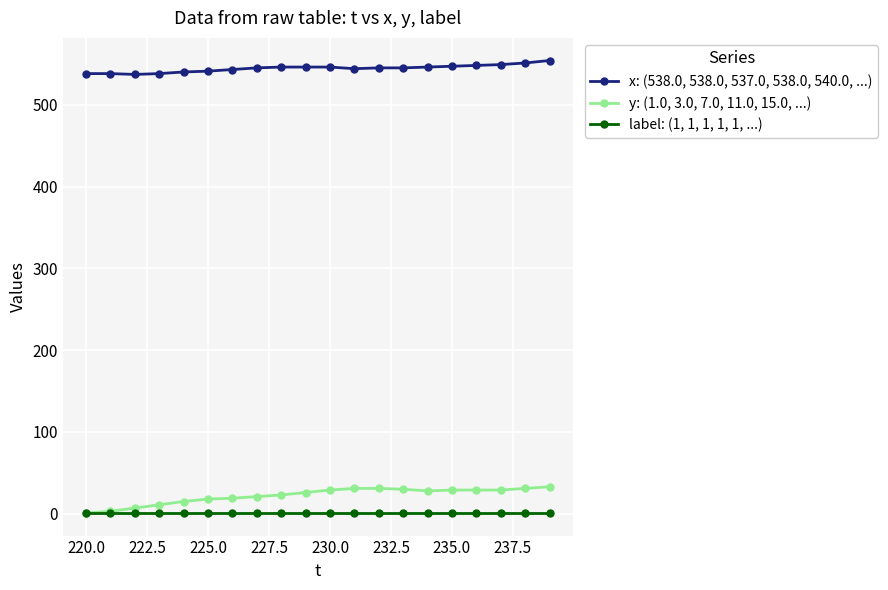

True or false: y: (1.0, 3.0, 7.0, 11.0, 15.0, ...) and x: (538.0, 538.0, 537.0, 538.0, 540.0, ...) cross at least once.

False